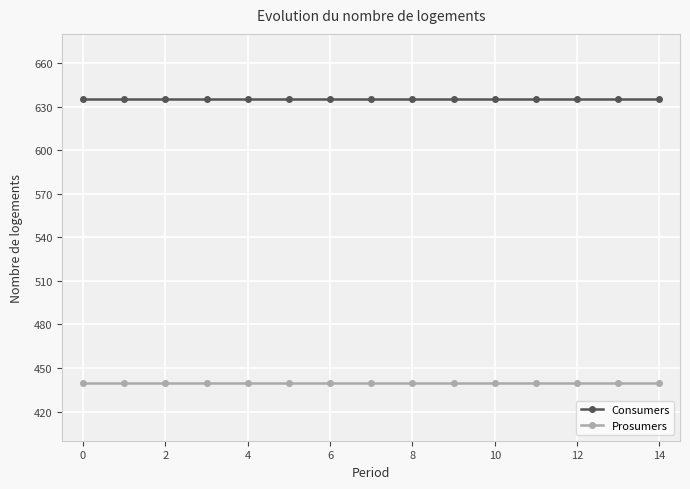

Reading left to right, what are all the values shown in this chart?

Consumers: 635	635	635	635	635	635	635	635	635	635	635	635	635	635	635
Prosumers: 440	440	440	440	440	440	440	440	440	440	440	440	440	440	440